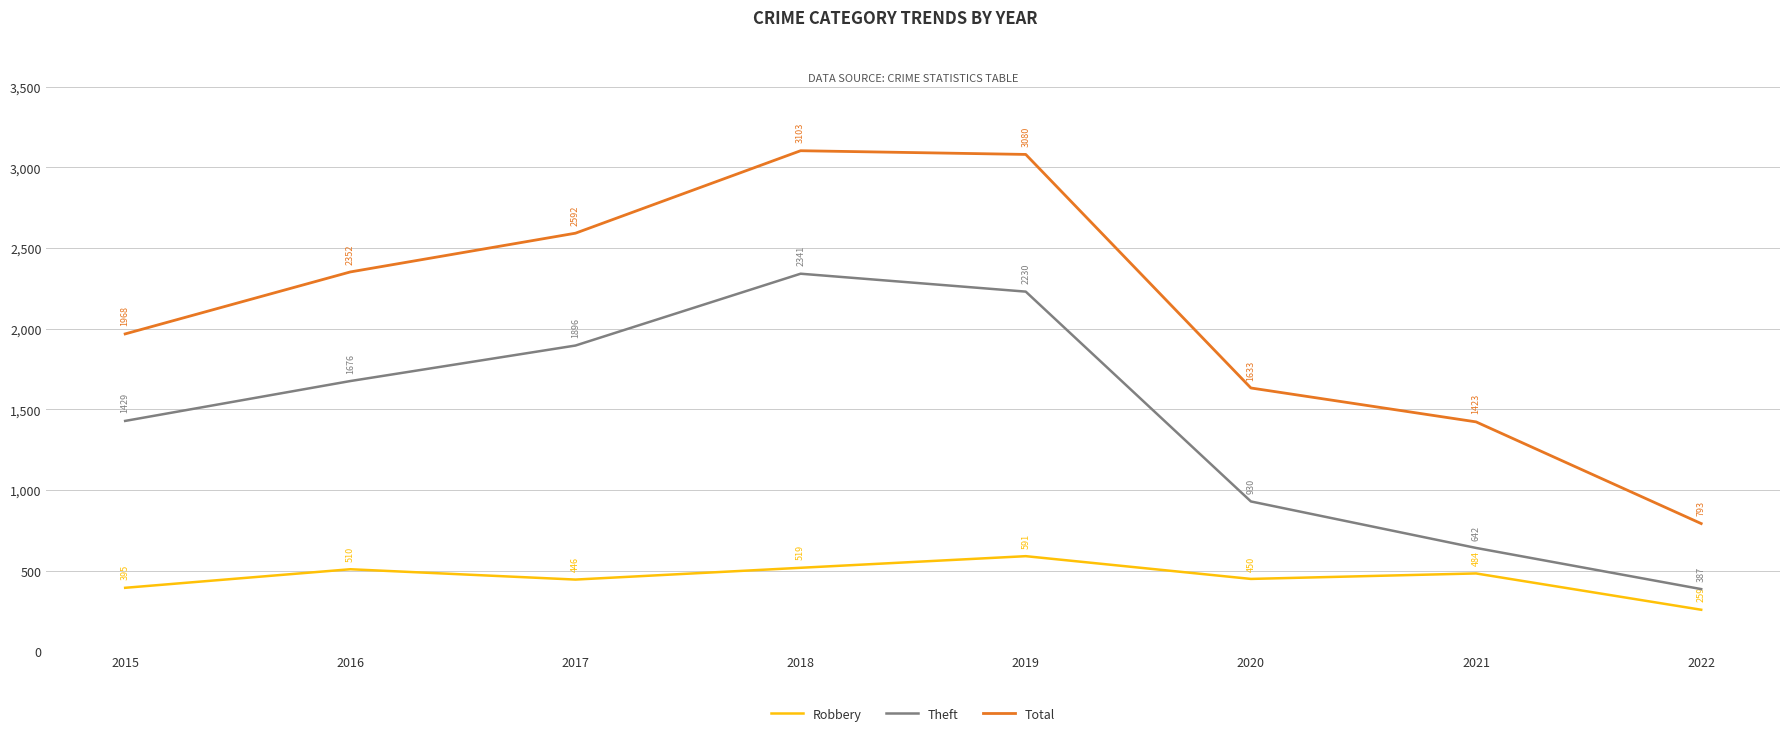

Which series has the widest spread of values?

Total